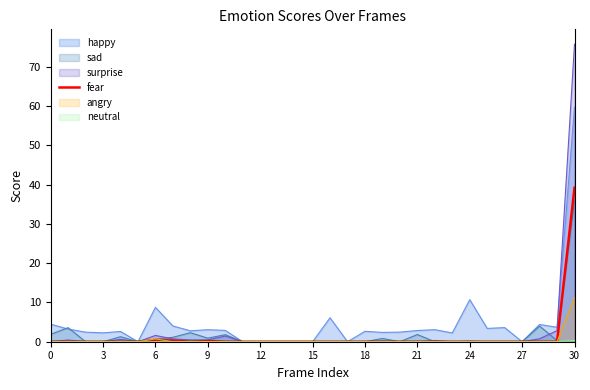

The fear series shows 0.0 at 3. True or false?

True